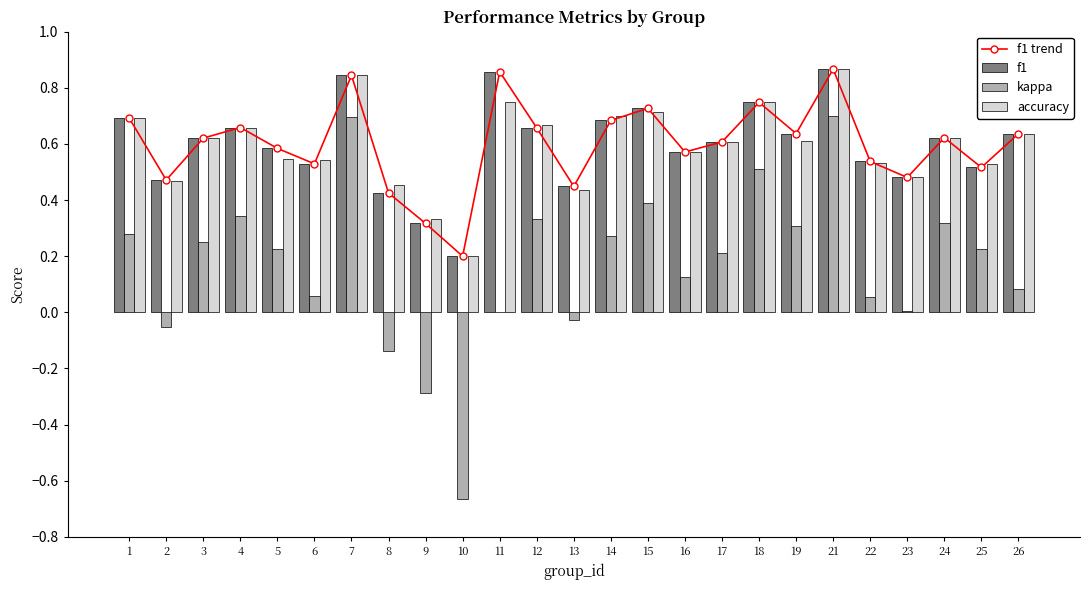

What is the minimum value for accuracy?

0.2